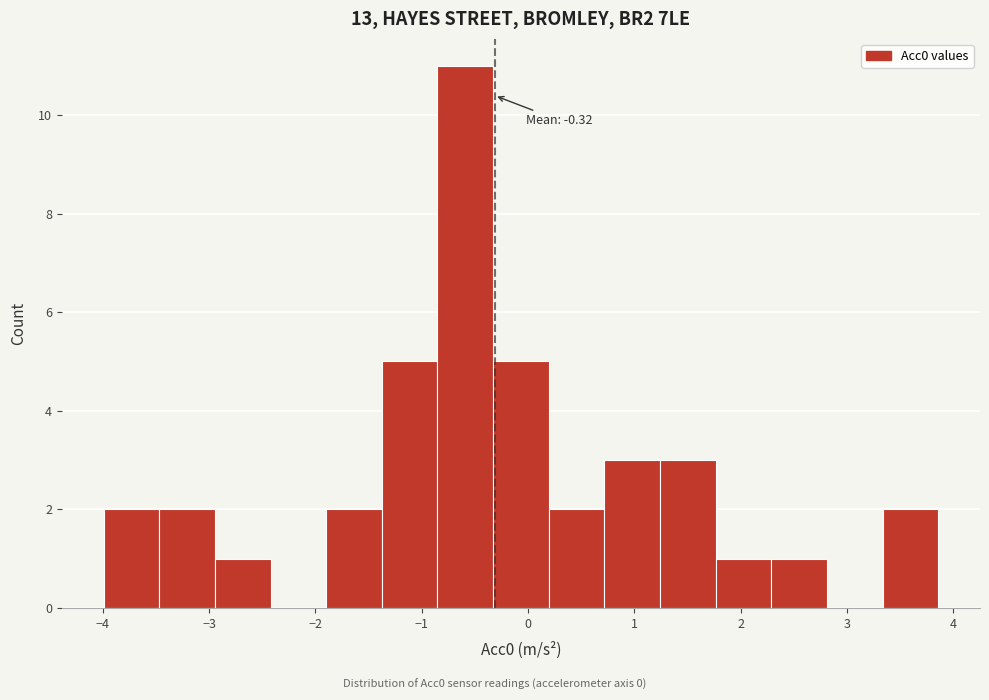

Over which range of the x-axis is the bar tallest?

-0.9 to -0.3